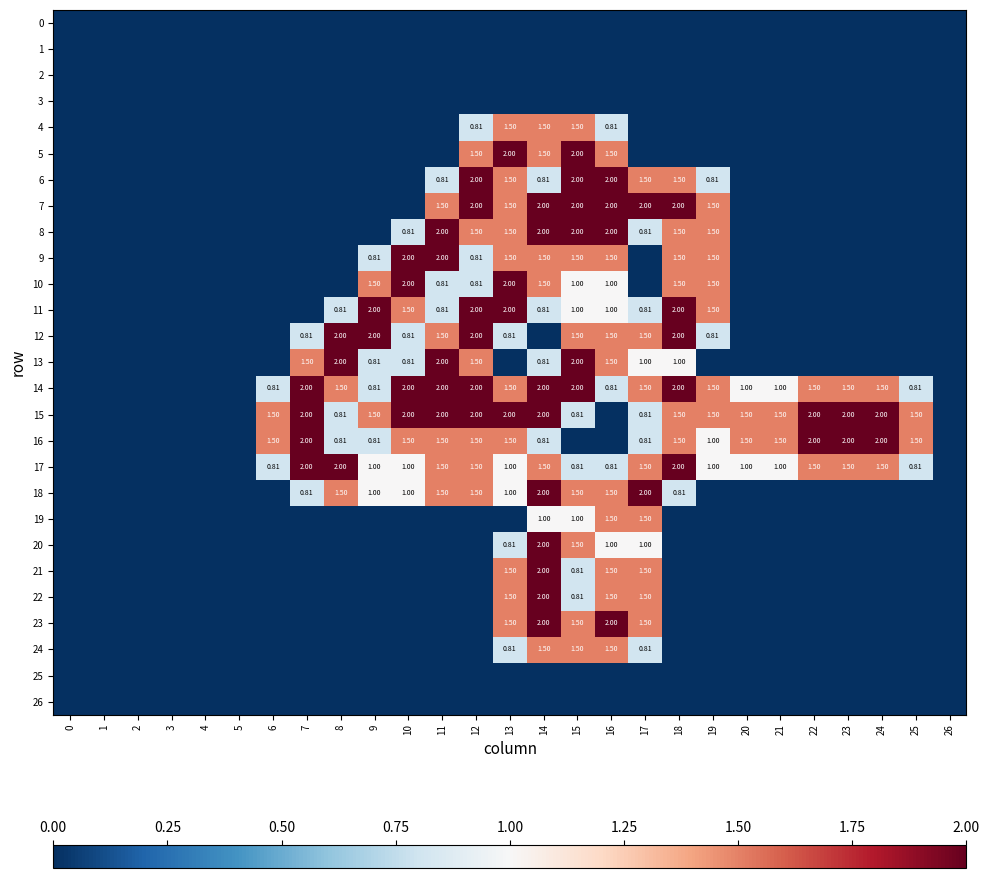

What is the sum of all row_19 values?

5.0